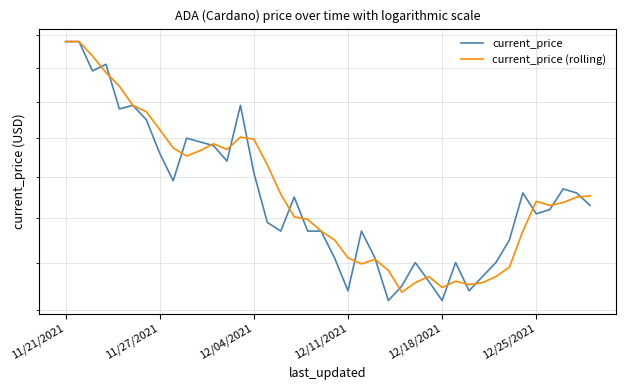

How many lines are shown in the chart?

2